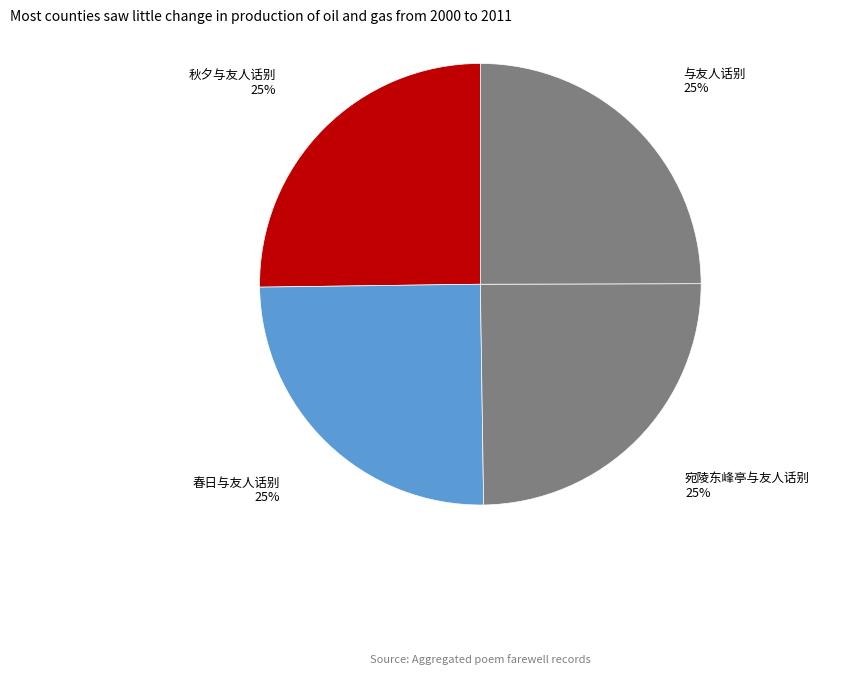

Does any single category account for the majority?

No